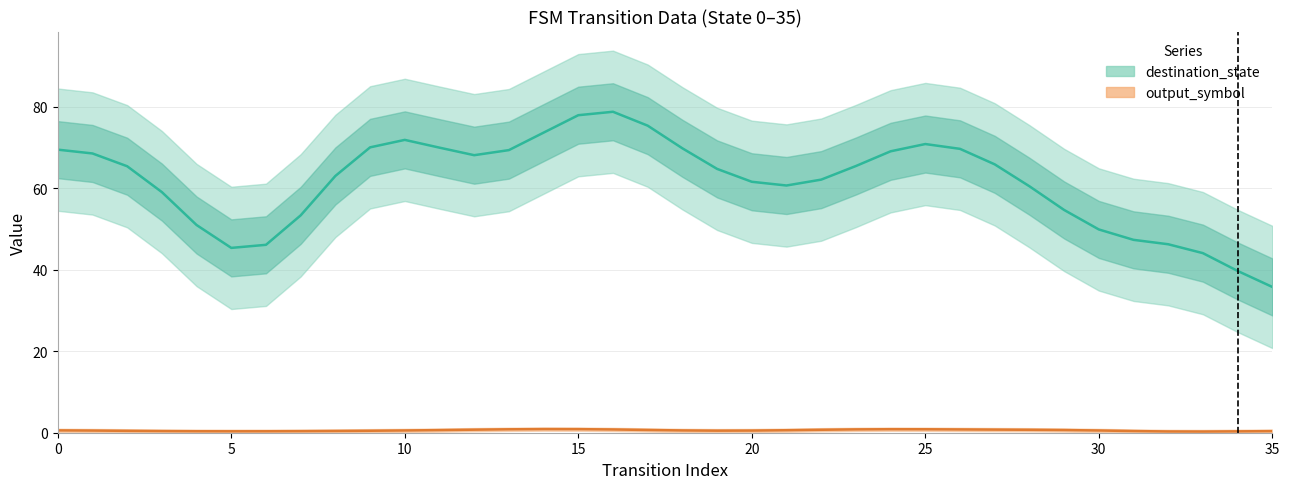

Between 27 and 29, which is larger?

27